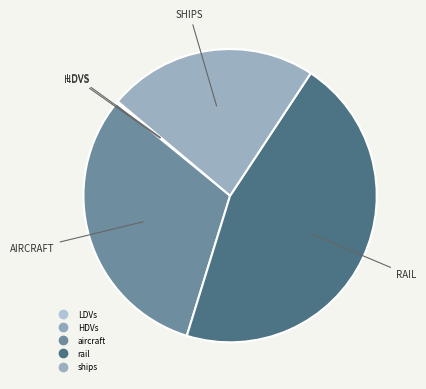

Is there a majority slice in this chart?

No